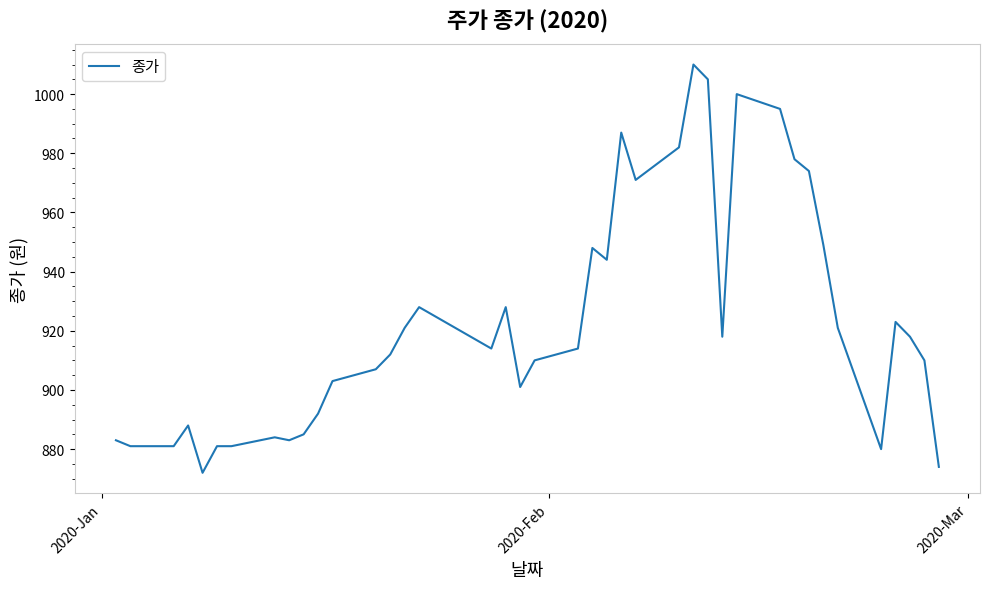

Reading left to right, what are all the values shown in this chart?

883	881	881	888	872	881	881	884	883	885	892	903	907	912	921	928	914	928	901	910	914	948	944	987	971	982	1010	1005	918	1000	995	978	974	949	921	880	923	918	910	874